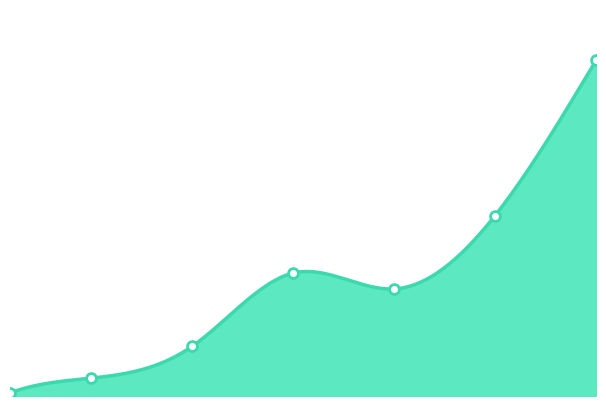

What is the change in value from 1 to 5?

+2970